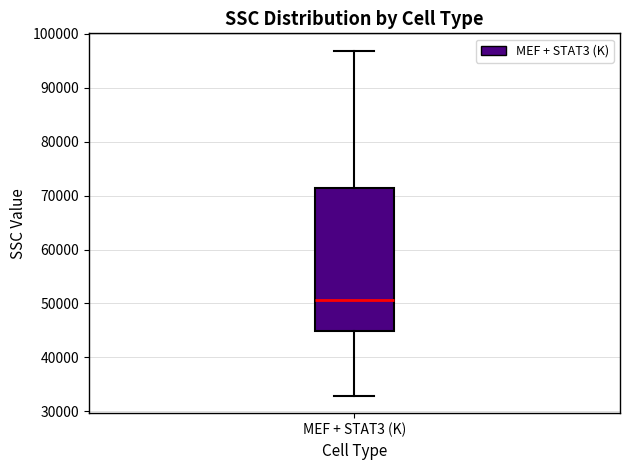

Read this box plot against the y-axis: the position of the median line, the range covered by the box, and the ends of both whiskers. The values are not printed on the chart, so give them approximately, as read against the axis.

median 51000, box 45000 to 71000, whiskers 33000 to 97000